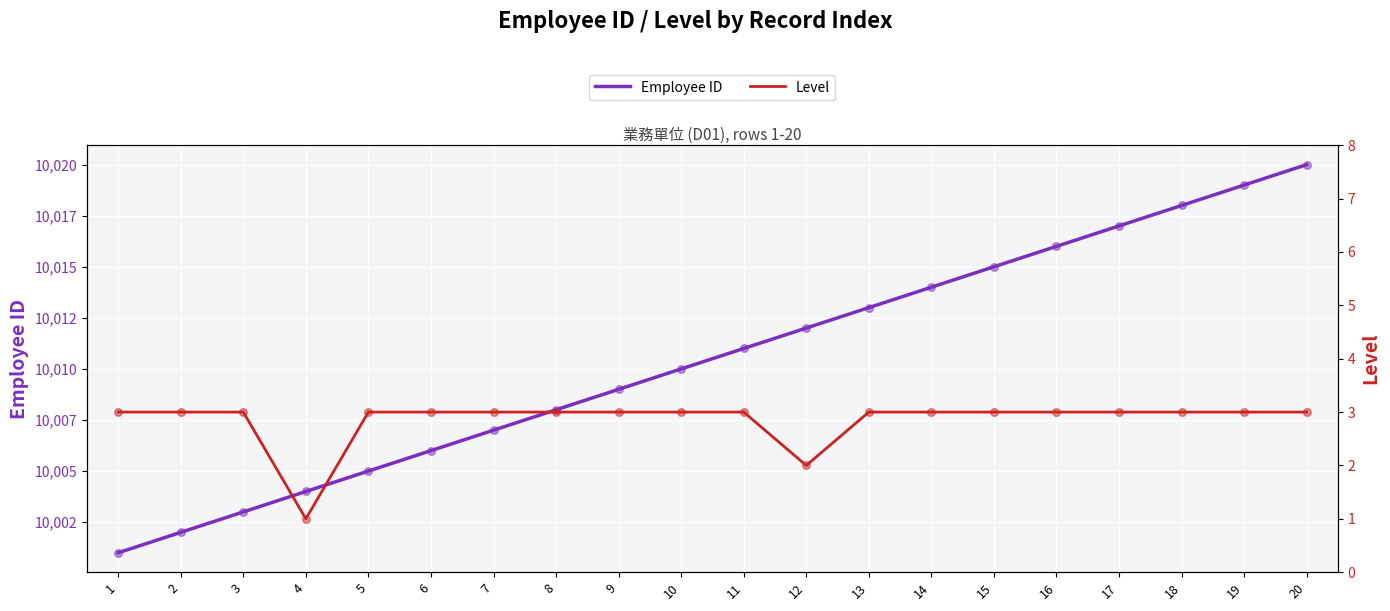

What is the total value across all series at 18?

10021